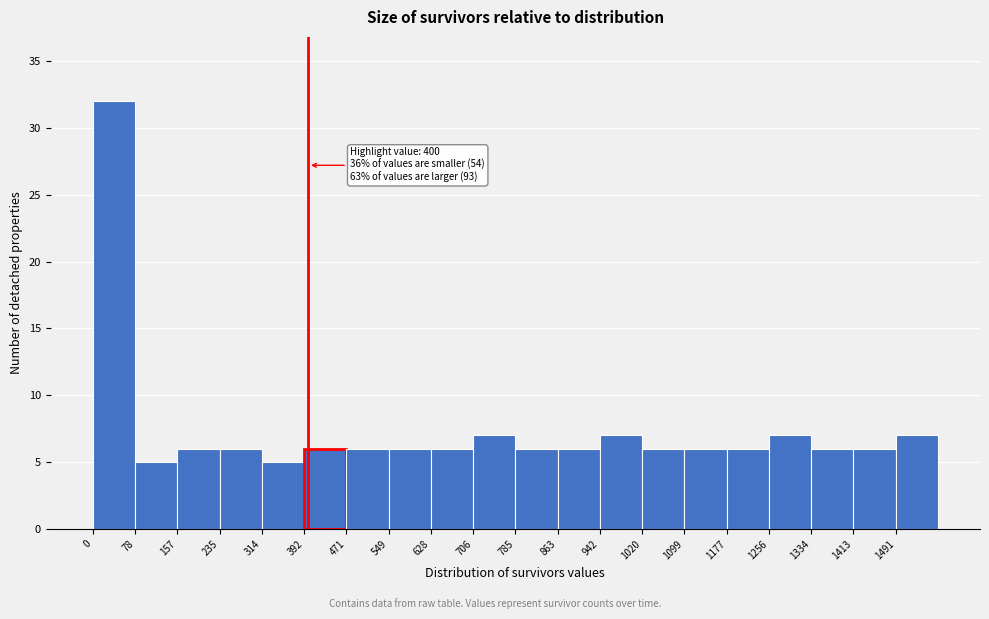

Which range on the x-axis has the tallest bar?

0 to 80